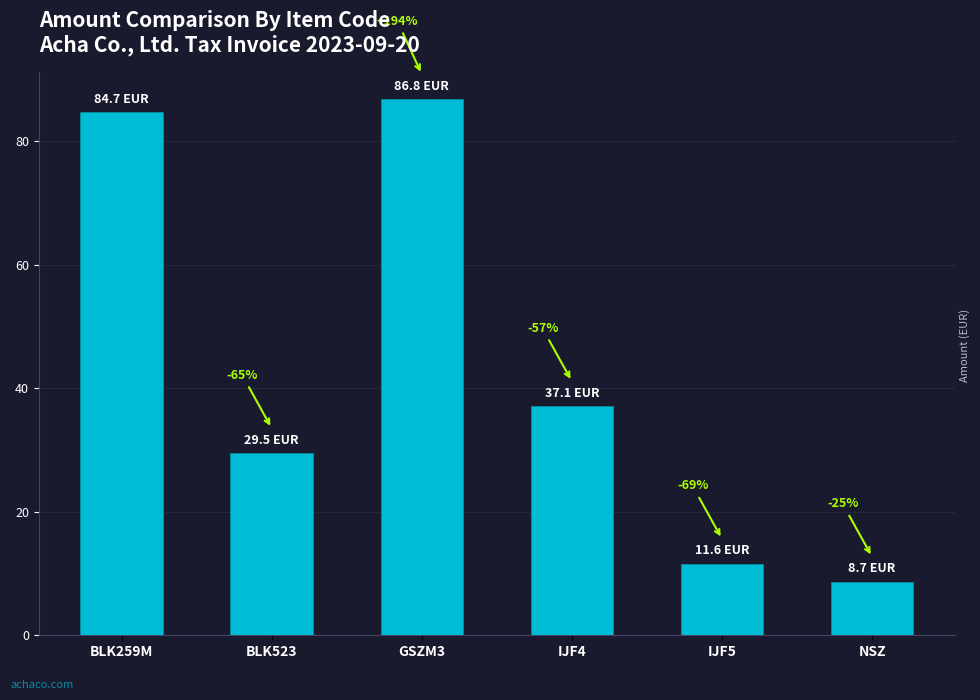

True or false: the data shows 55.3 at IJF4.

False